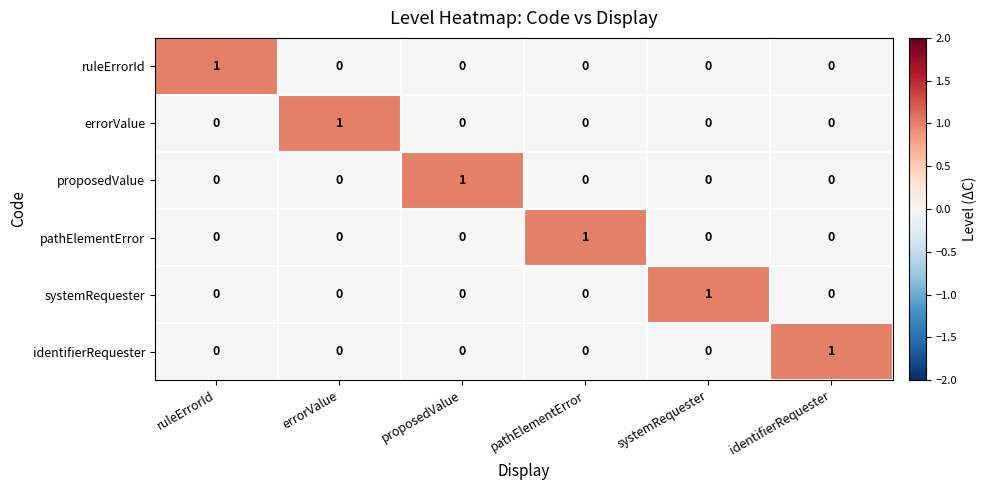

Is the value of ruleErrorId at errorValue greater than the value of systemRequester at systemRequester?

No